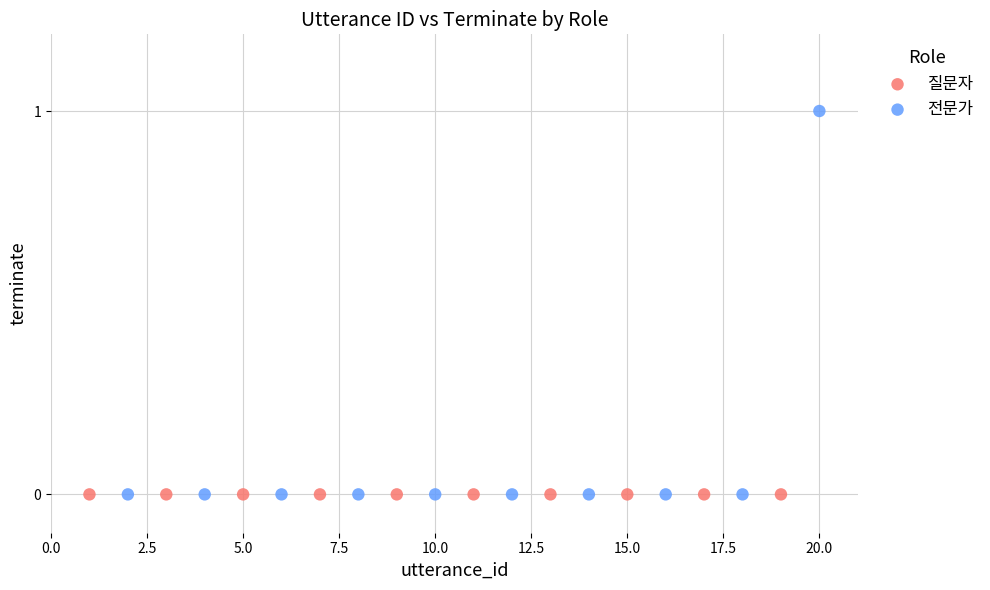

Which series contains the highest Y value?

전문가